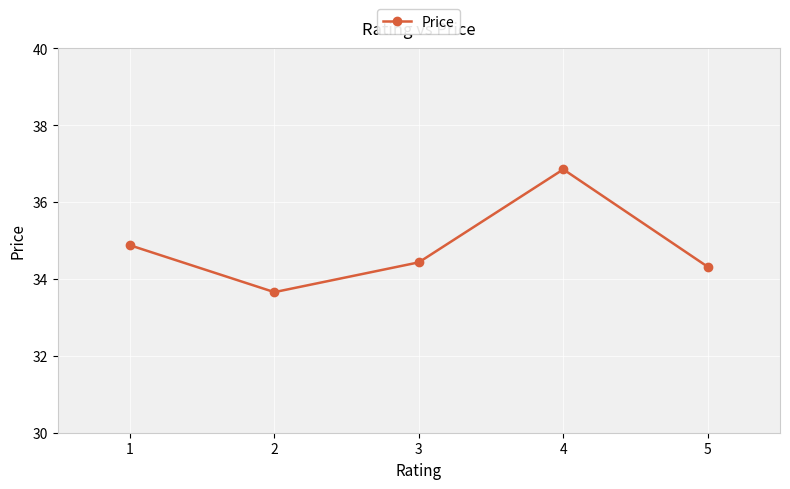

How many categories are shown in the chart?

5